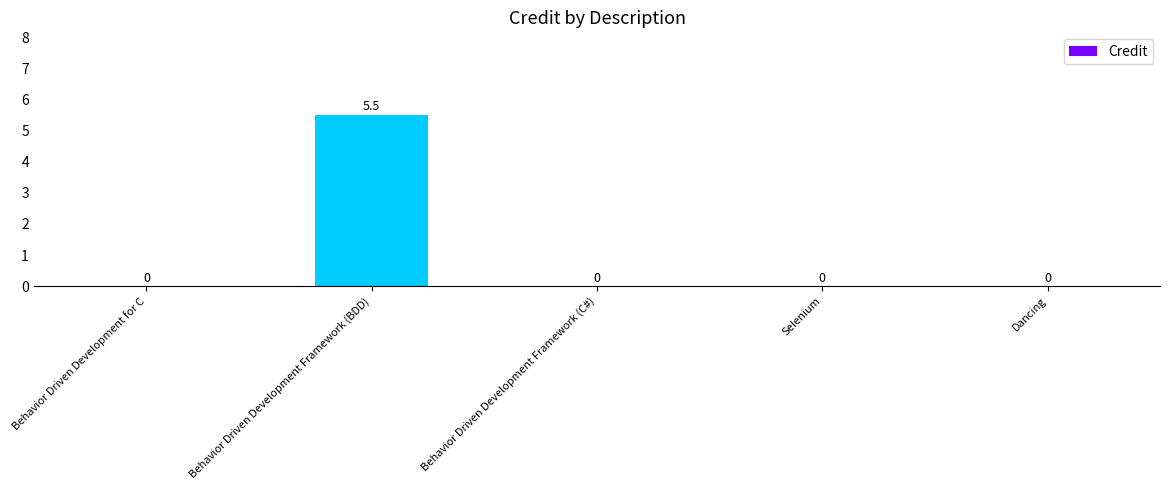

How many values are between 0 and 1?

4